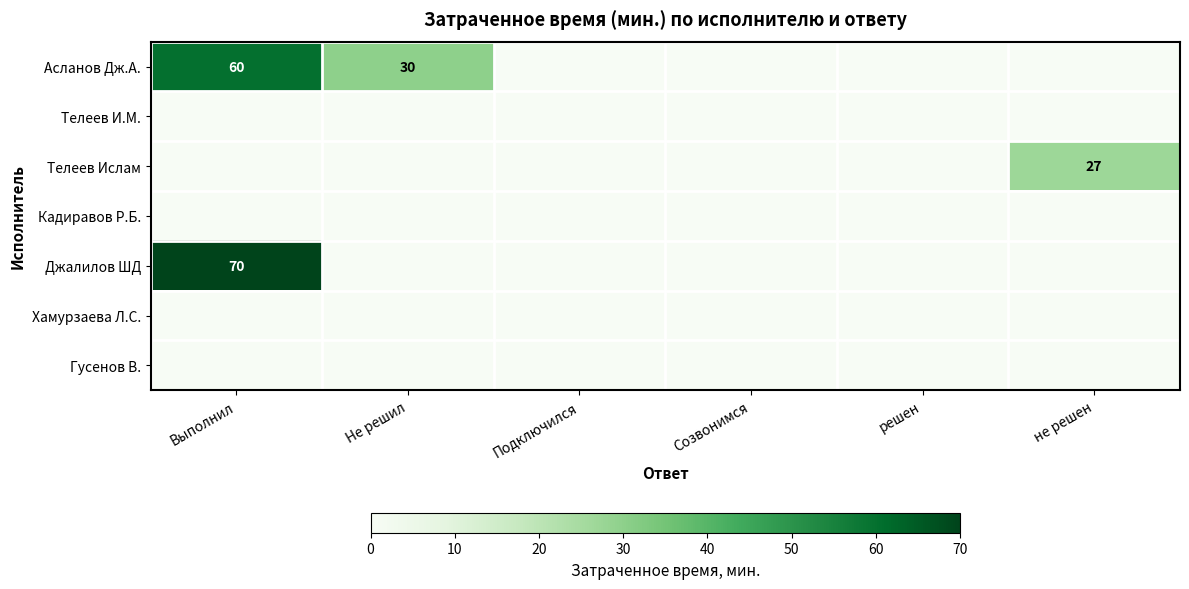

The Асланов Дж.А. series shows 60 at Выполнил. True or false?

True